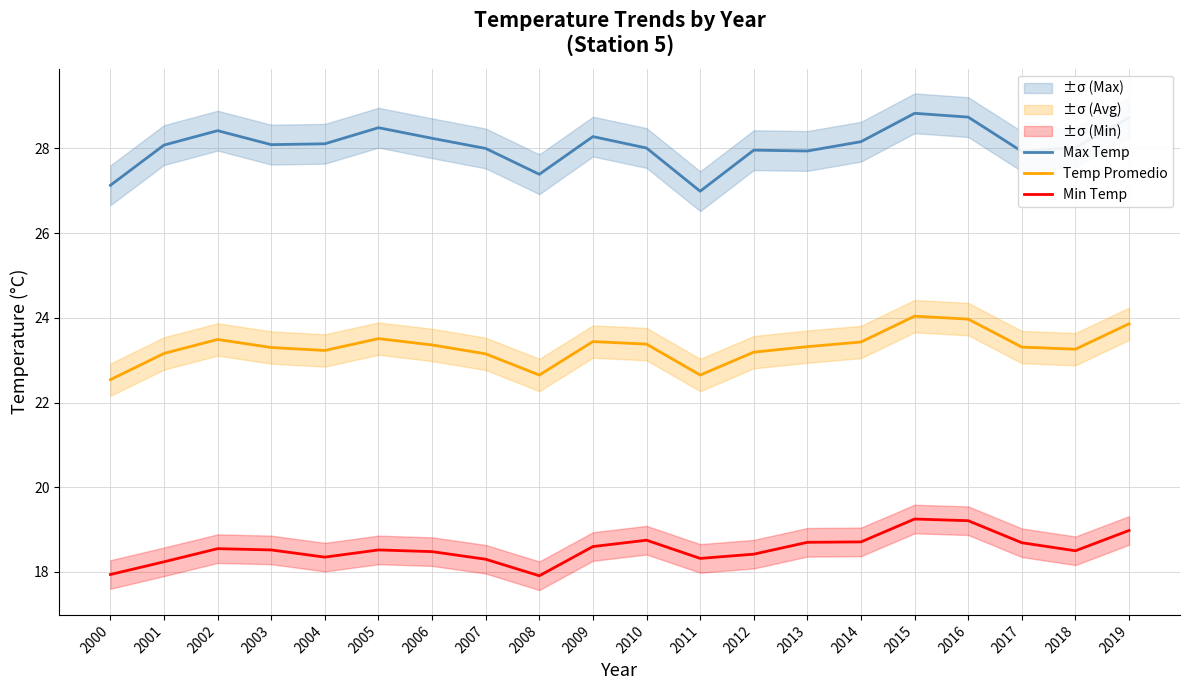

True or false: Min Temp and Temp Promedio intersect in this chart.

False